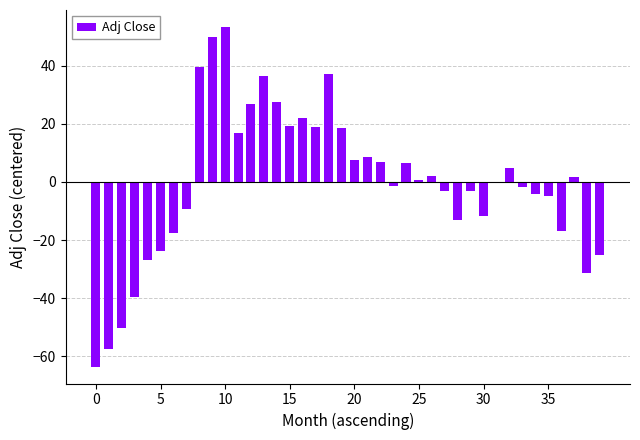

Are the bars horizontal?

No